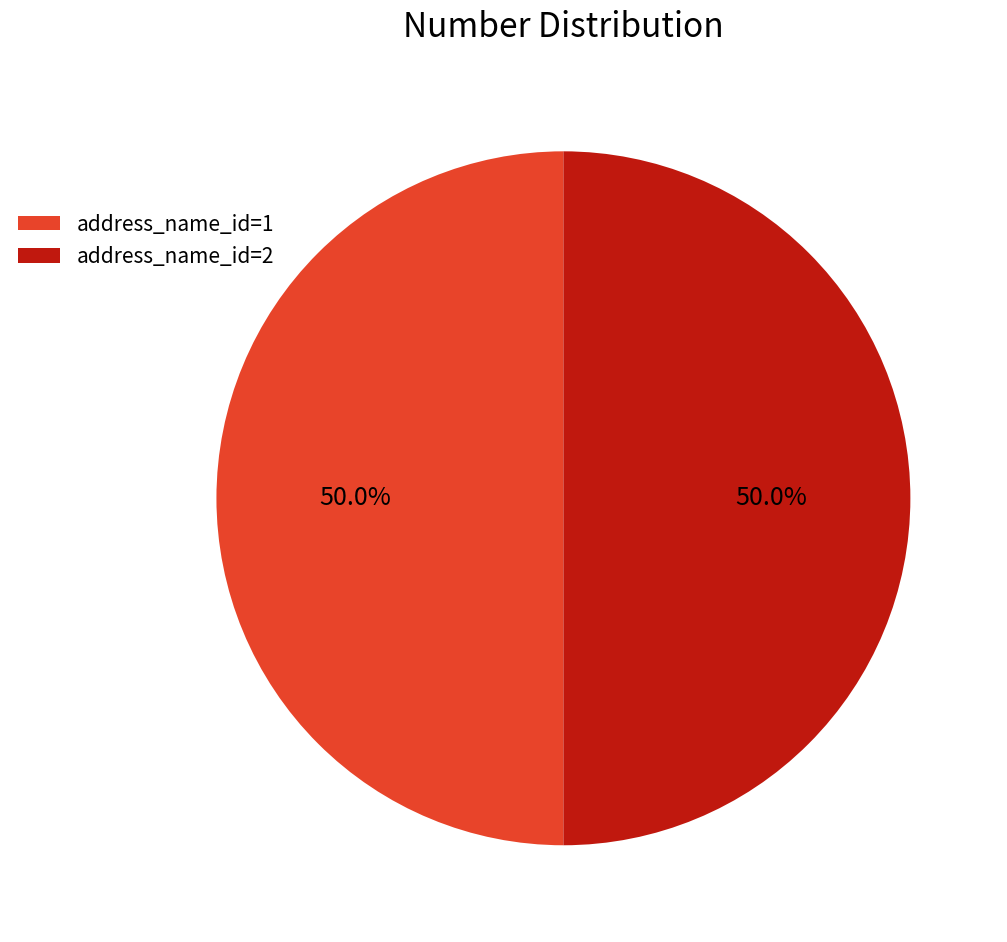

What is the ratio of the value at address_name_id=1 to the value at address_name_id=2?

1.0